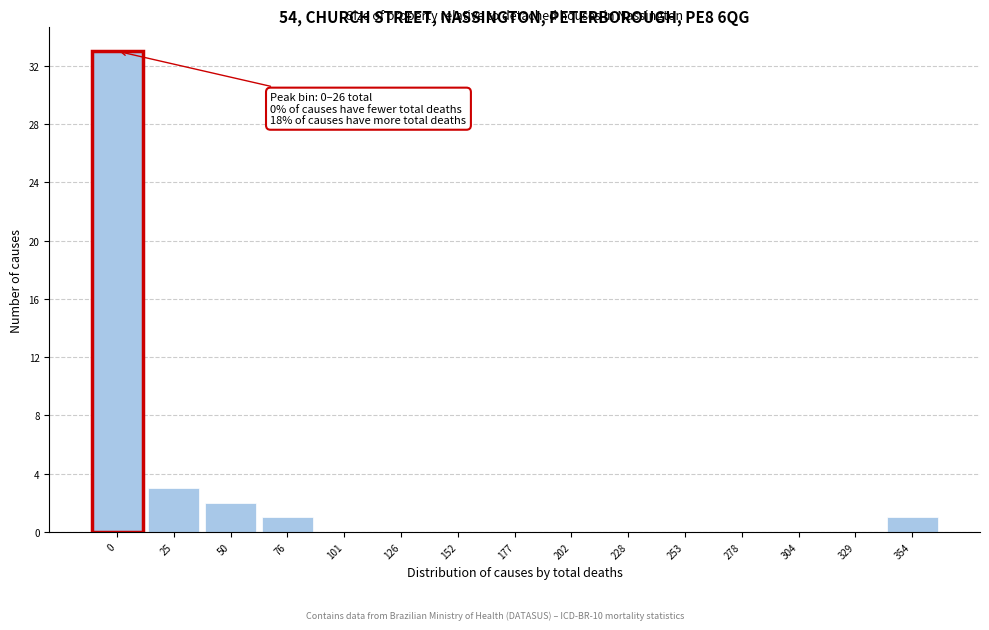

Reading right to left, list all the values displayed in this chart.

354=1	329=0	304=0	278=0	253=0	228=0	202=0	177=0	152=0	126=0	101=0	76=1	50=2	25=3	0=33